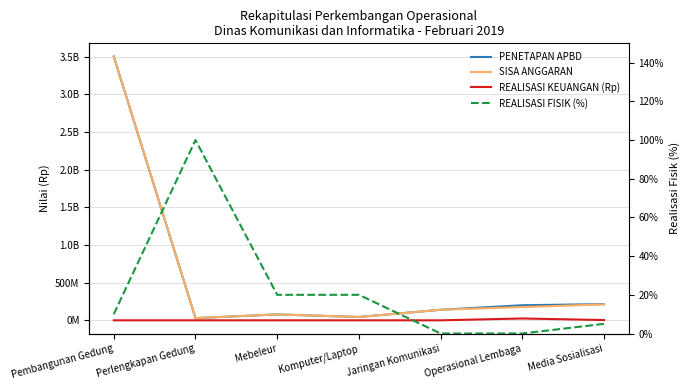

The PENETAPAN APBD series shows 44000000.0 at Komputer/Laptop. True or false?

True